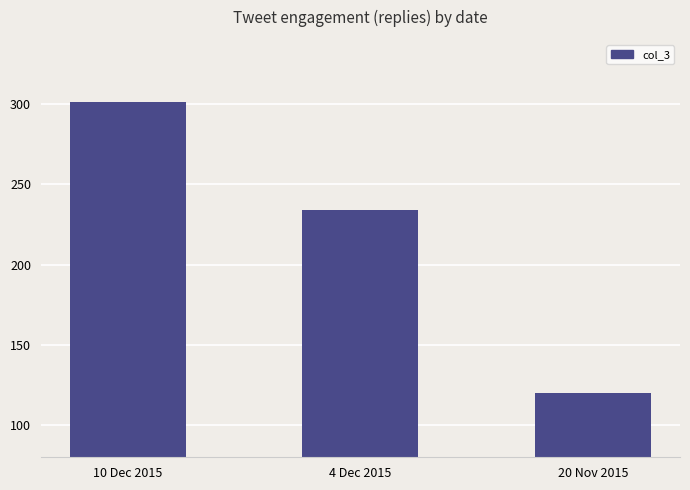

Which label corresponds to the largest value in the chart?

10 Dec 2015